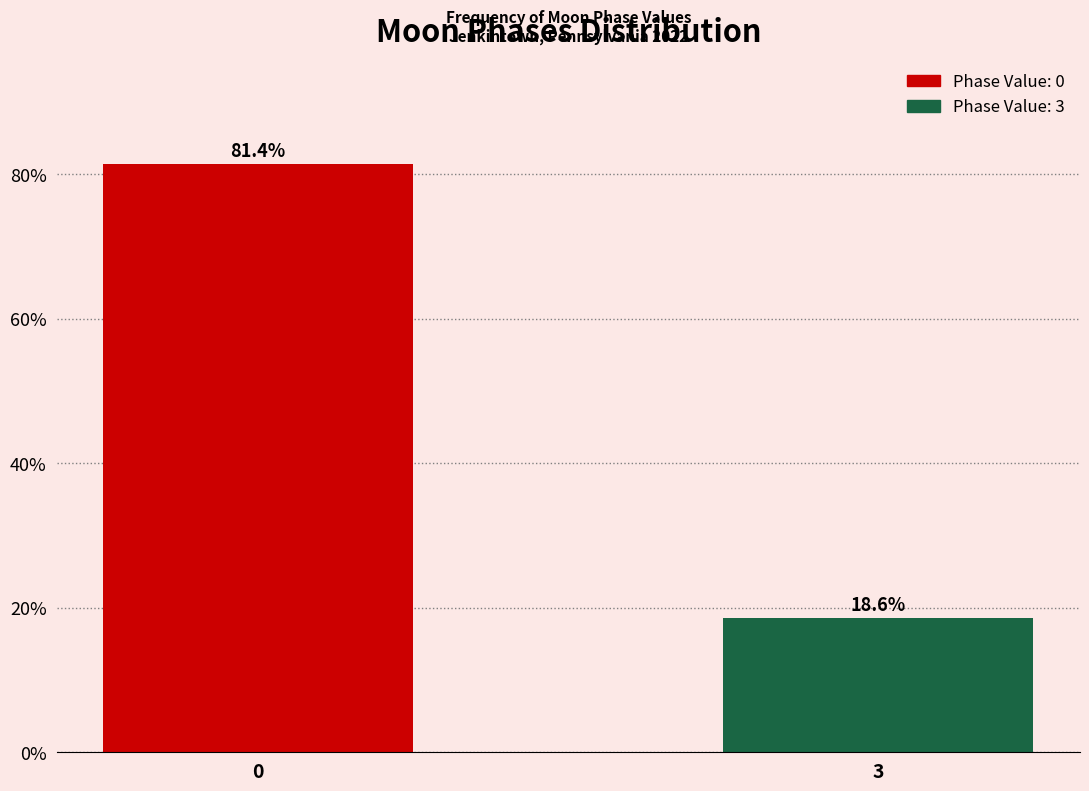

Reading left to right, transcribe all the data shown in this chart.

81.4	18.6